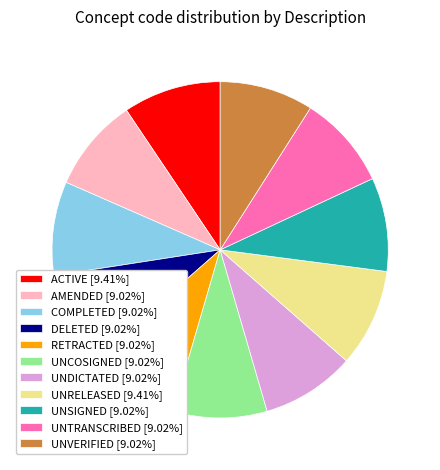

Is the sum of UNRELEASED [9.41%] and UNDICTATED [9.02%] greater than half?

No